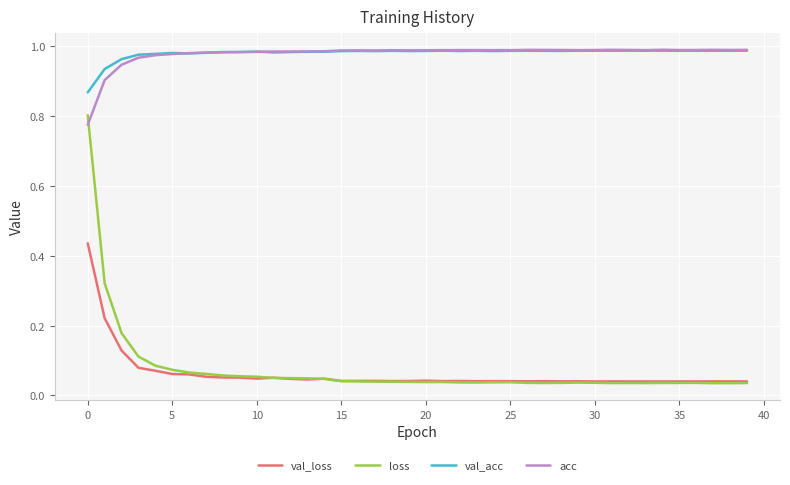

Which series has the widest spread of values?

loss